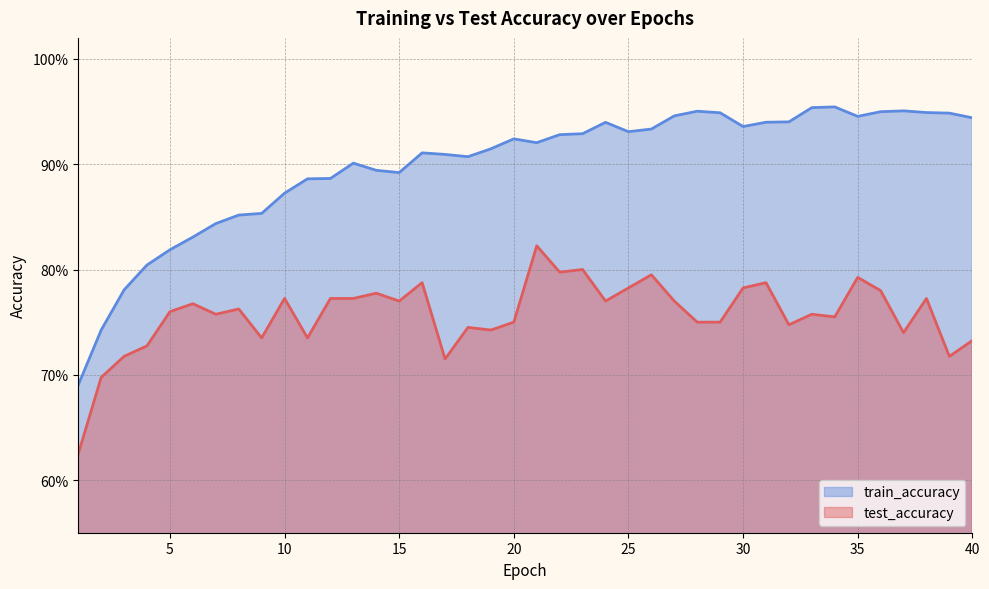

Rank the series at 7 from highest to lowest value.

train_accuracy, test_accuracy